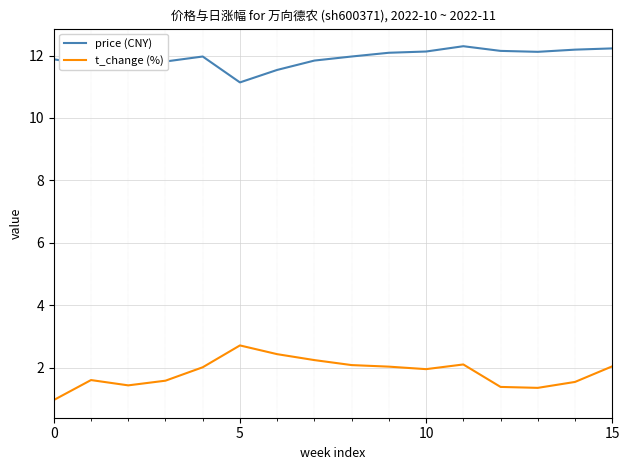

Which series has the largest total across all categories?

price (CNY)